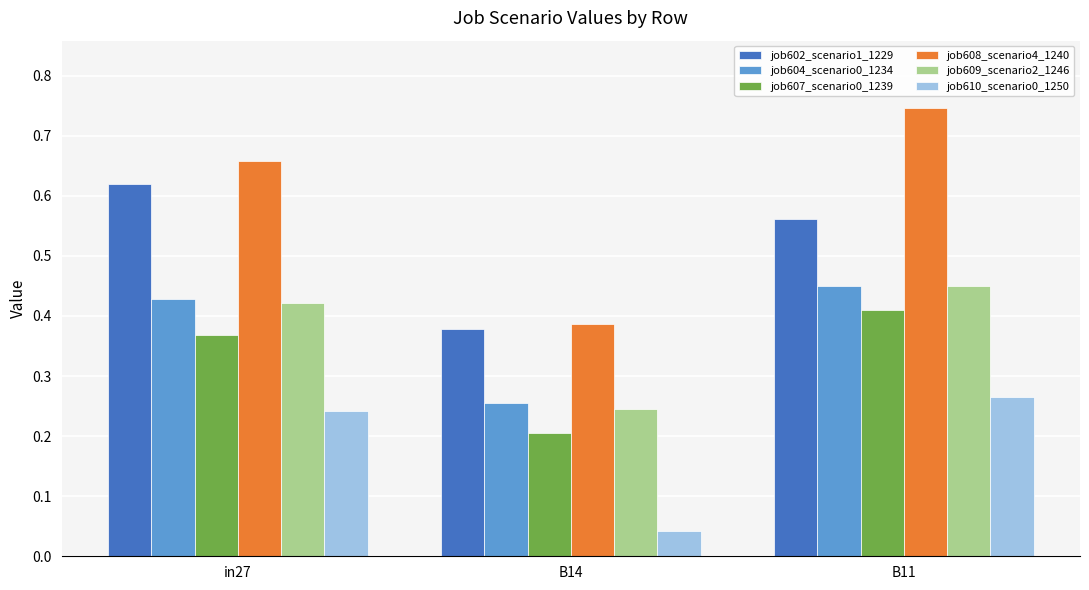

Which series has the widest spread of values?

job608_scenario4_1240